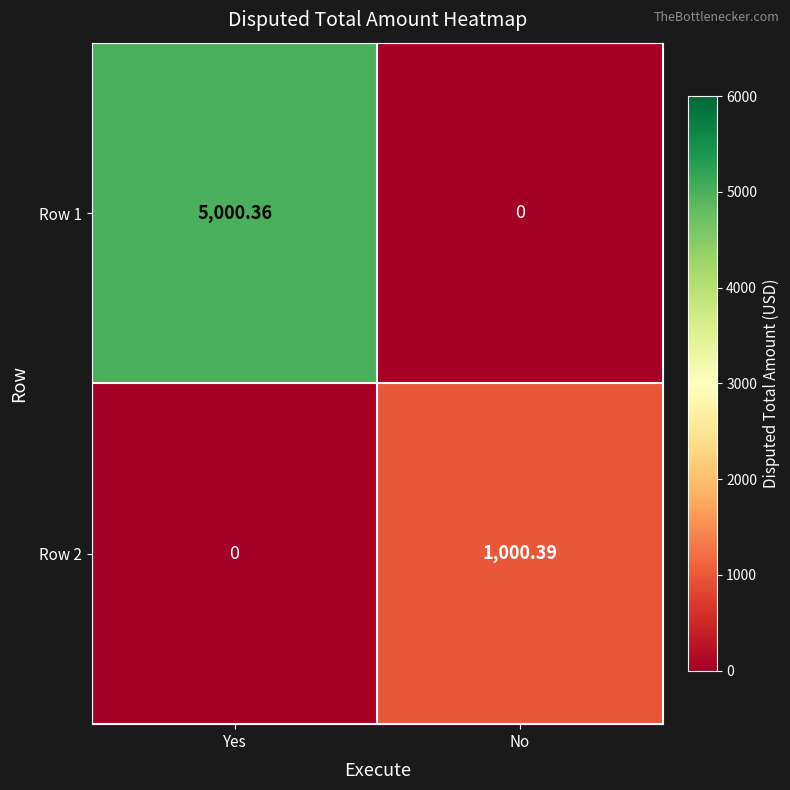

At which label does Row 1 reach its minimum?

No